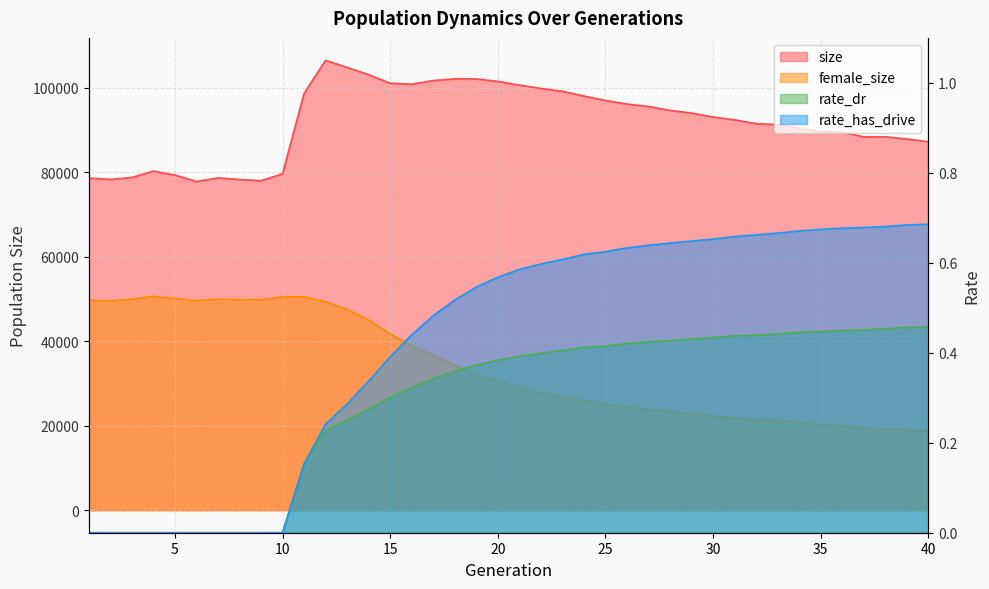

At which category is the sum across all series the highest?

12